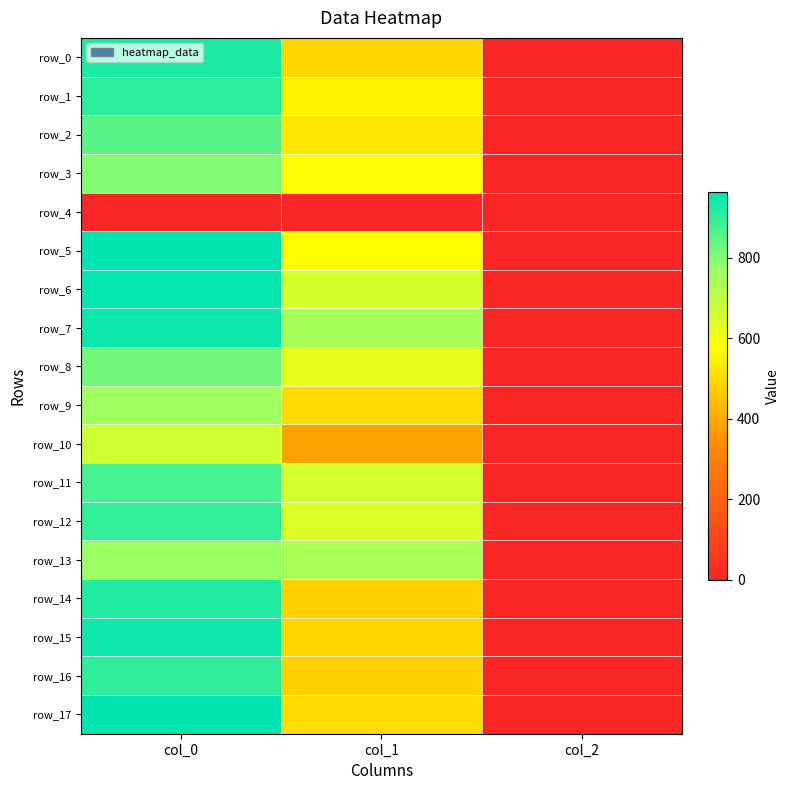

Reading left to right, transcribe all the data shown in this chart.

row_0: 926.7	496.1	2.0
row_1: 903.3	550.1	2.0
row_2: 850.0	529.9	2.0
row_3: 800.0	580.5	2.0
row_4: 0.0	0.0	0.0
row_5: 963.3	573.8	2.0
row_6: 953.3	658.1	2.0
row_7: 946.7	742.5	2.0
row_8: 816.7	627.8	2.0
row_9: 760.0	502.9	2.0
row_10: 670.0	381.4	2.0
row_11: 876.7	661.5	2.0
row_12: 896.7	648.0	2.0
row_13: 766.7	735.8	2.0
row_14: 920.0	479.2	2.0
row_15: 943.3	489.4	2.0
row_16: 900.0	479.2	2.0
row_17: 960.0	502.9	2.0